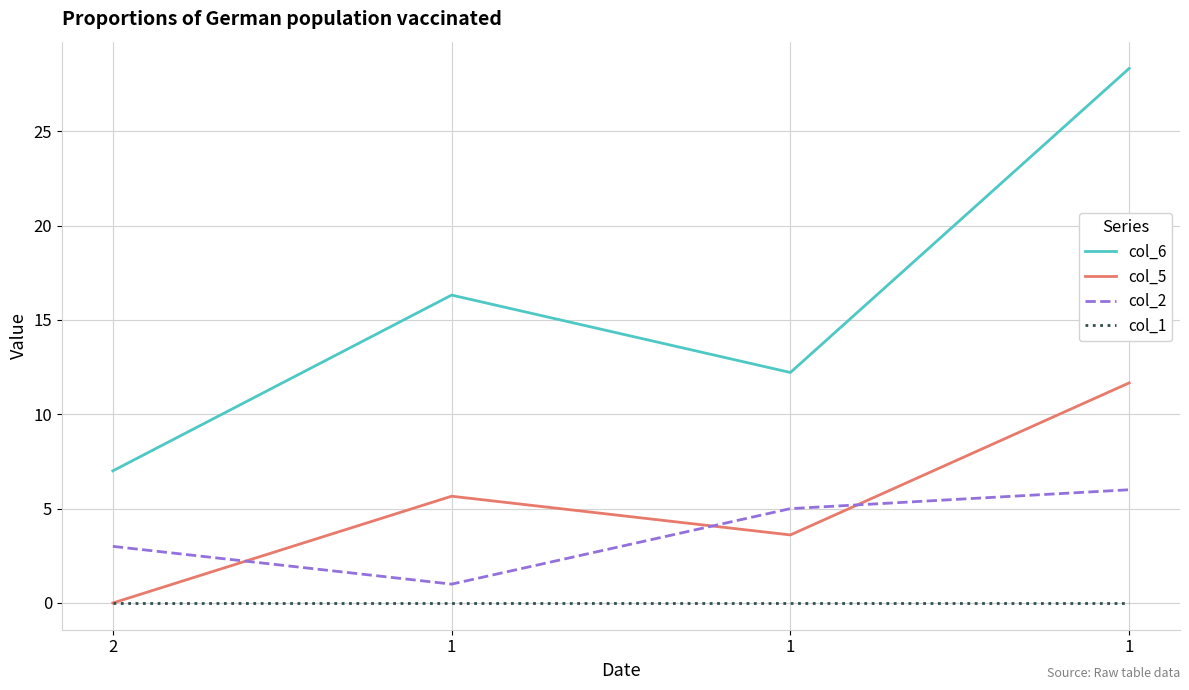

What are all the series names shown in the legend?

col_6, col_5, col_2, col_1